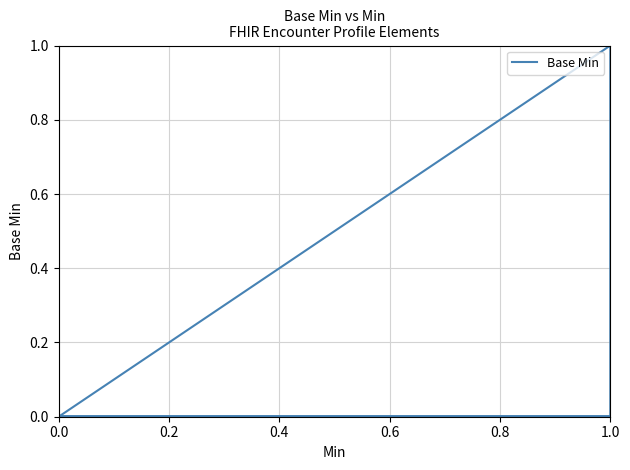

Reading right to left, transcribe all the data shown in this chart.

0	0	0	0	0	0	0	0	0	0	0	0	0	0	0	0	0	0	0	0	1	0	0	0	0	0	0	0	0	0	0	0	0	0	0	0	0	0	0	0